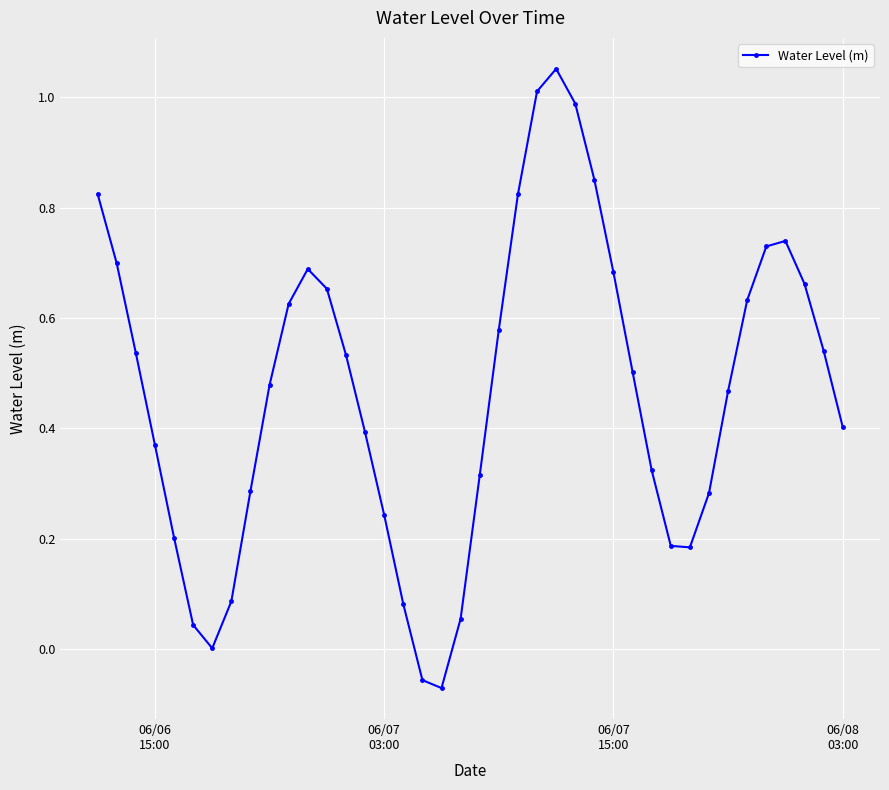

What is the sum of all values?

18.6